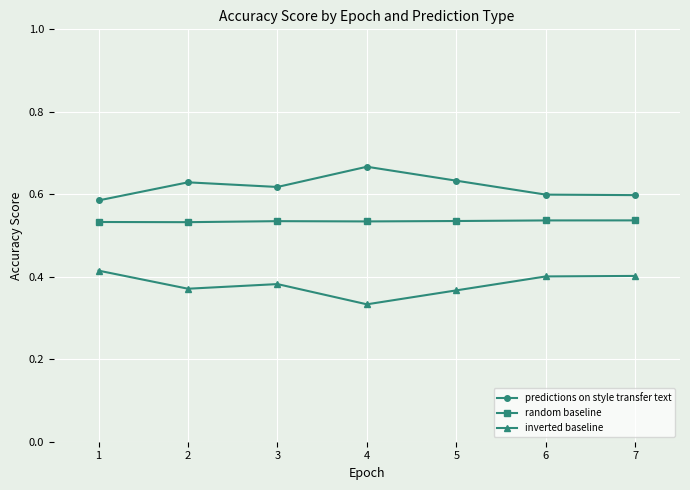

How many random baseline values are between 0 and 1?

7